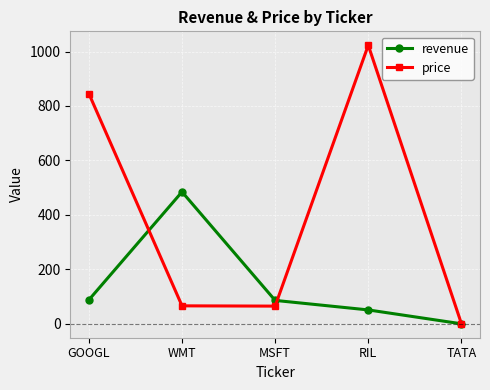

Rank the series by their average value, from highest to lowest.

price, revenue